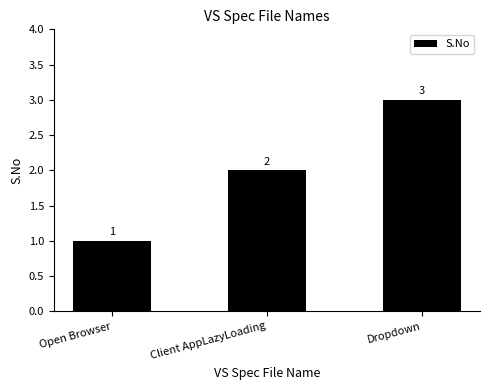

What is the sum of the values at Open Browser and Dropdown?

4